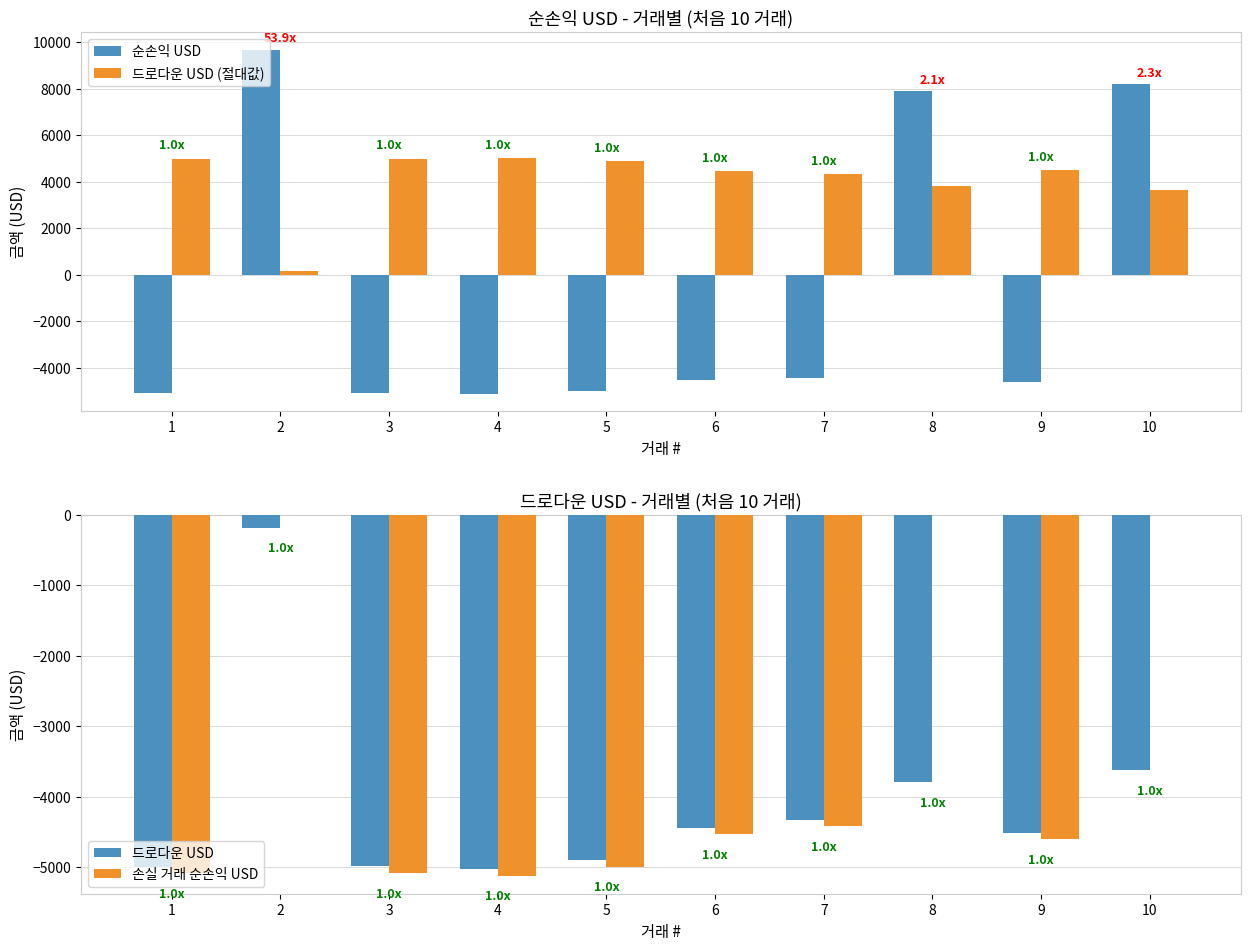

What is the value of the 손실 거래 순손익 USD bar at the 3rd from the left?

-5080.2